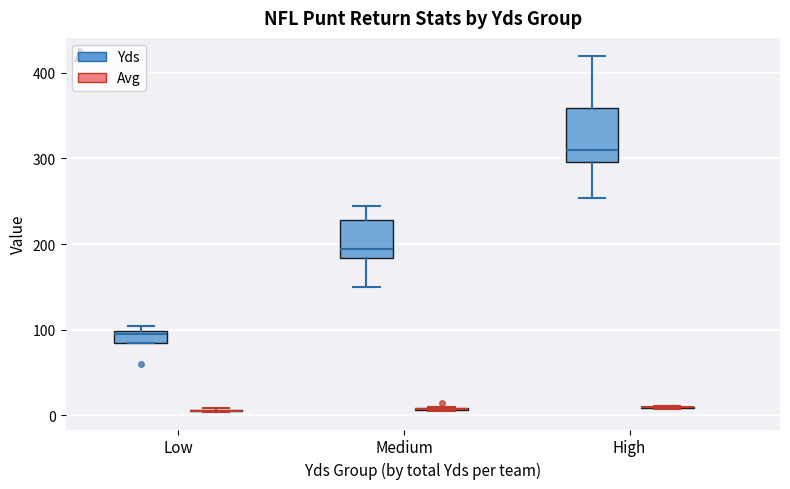

Comparing the boxes themselves (not the whiskers), which one is the tallest?

High (Yds)